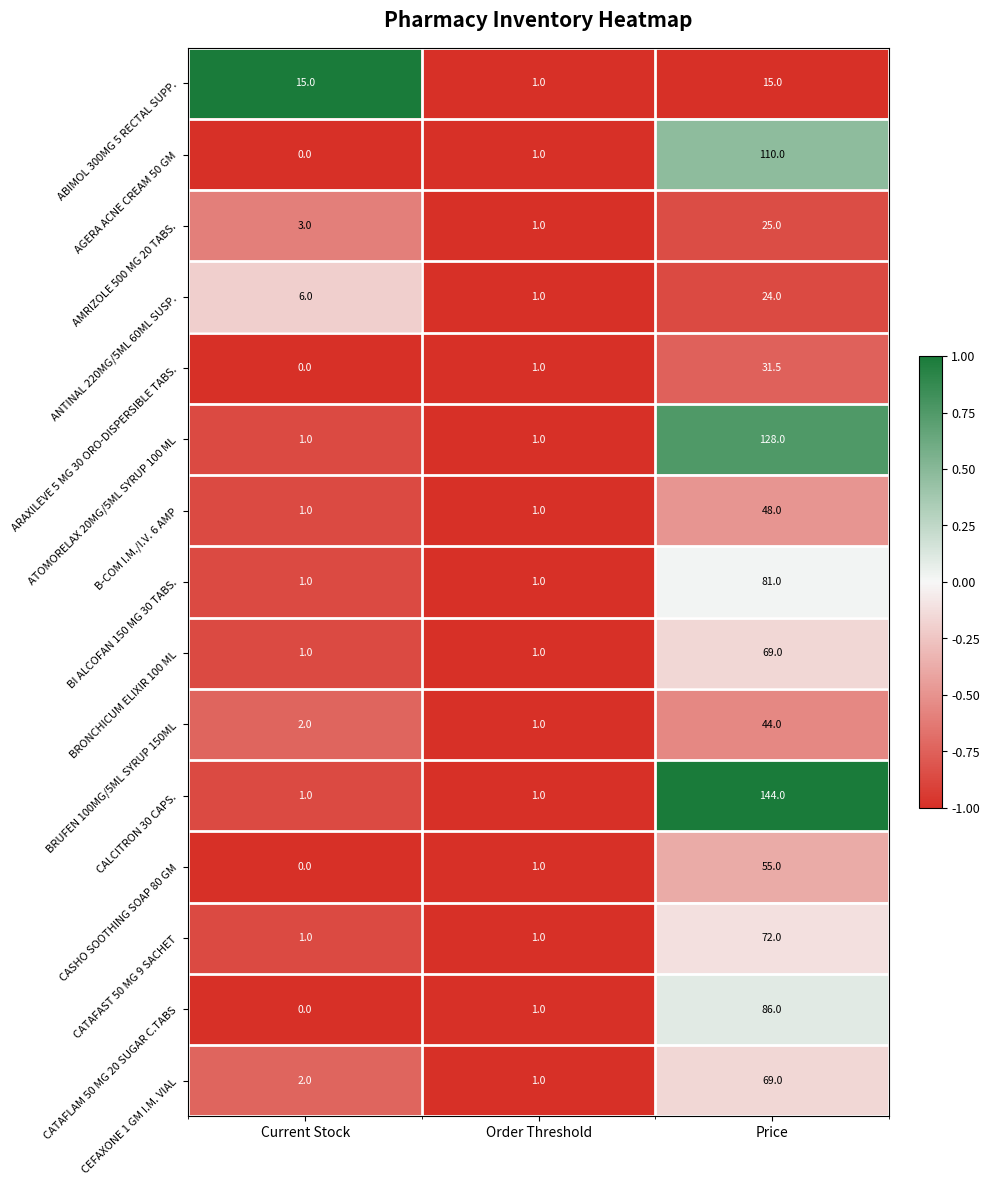

The B-COM I.M./I.V. 6 AMP series shows 0.3 at Current Stock. True or false?

False